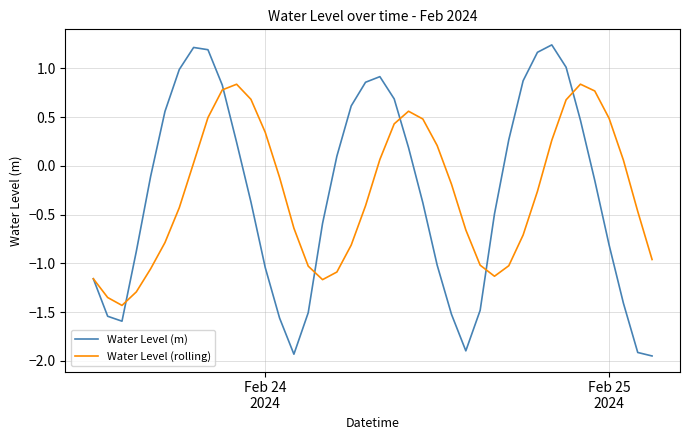

Which series has the largest range (max minus min)?

Water Level (m)